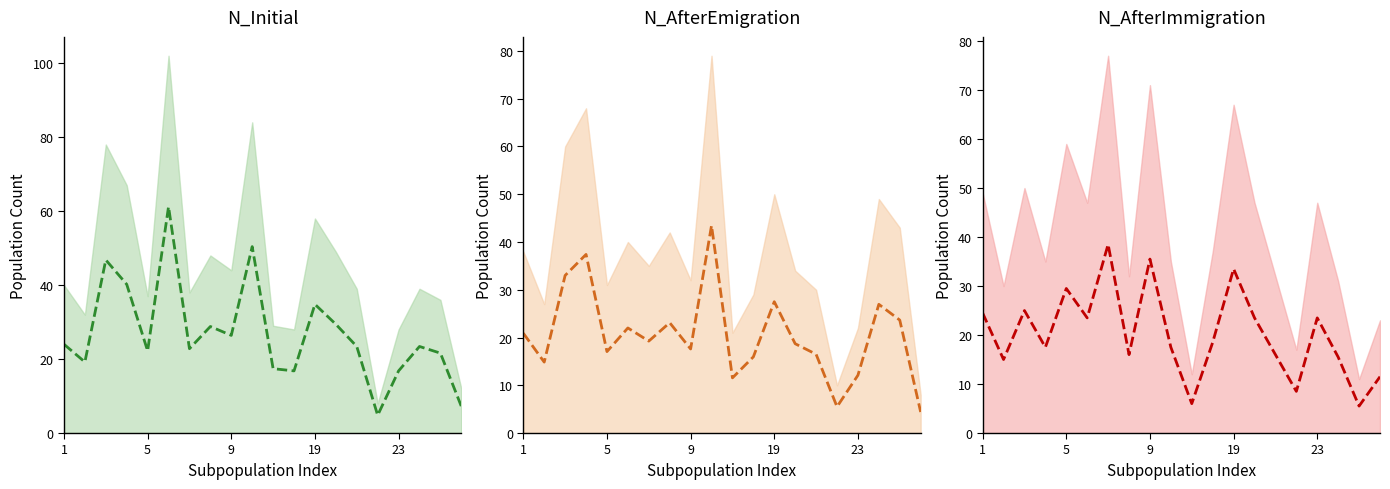

What are all the series names shown in the legend?

N_Initial (mean), N_AfterEmigration (mean), N_AfterImmigration (mean)